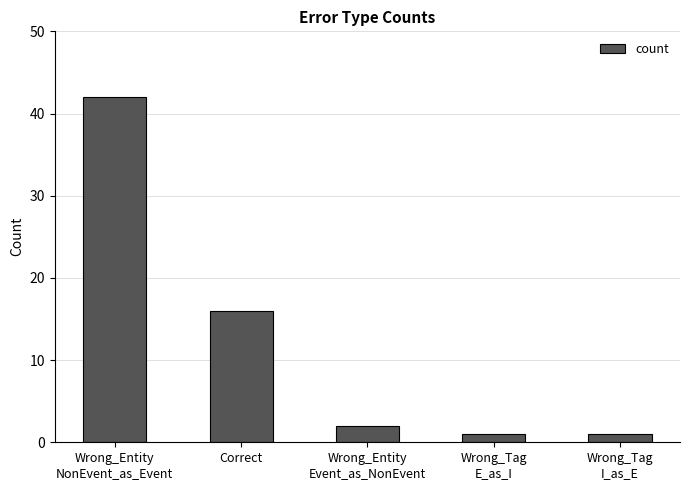

Reading left to right, what are all the values shown in this chart?

Wrong_Entity
NonEvent_as_Event=42	Correct=16	Wrong_Entity
Event_as_NonEvent=2	Wrong_Tag
E_as_I=1	Wrong_Tag
I_as_E=1